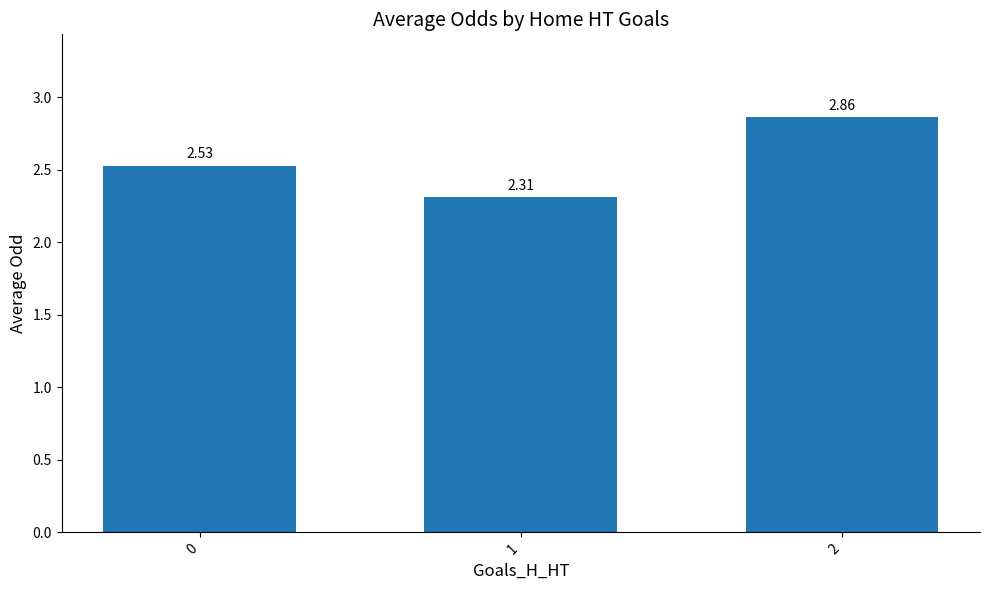

What is the change in value from 1 to 2?

+0.5